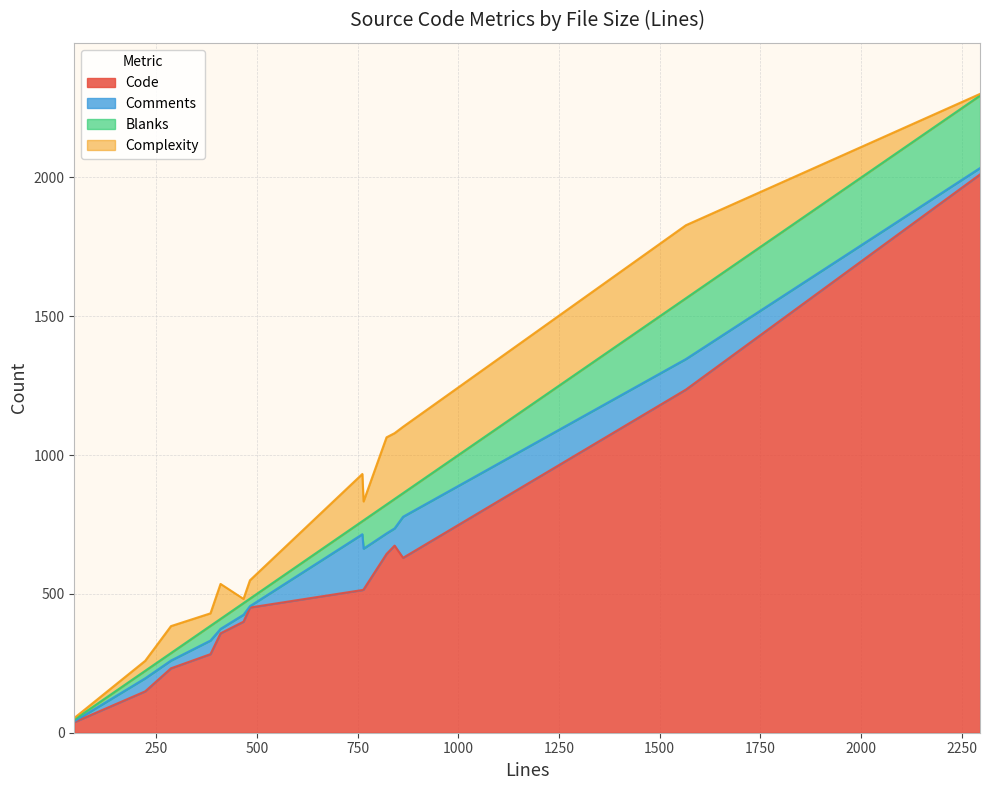

Between readrequest_test.go and header.go, which series saw the biggest shift?

Code